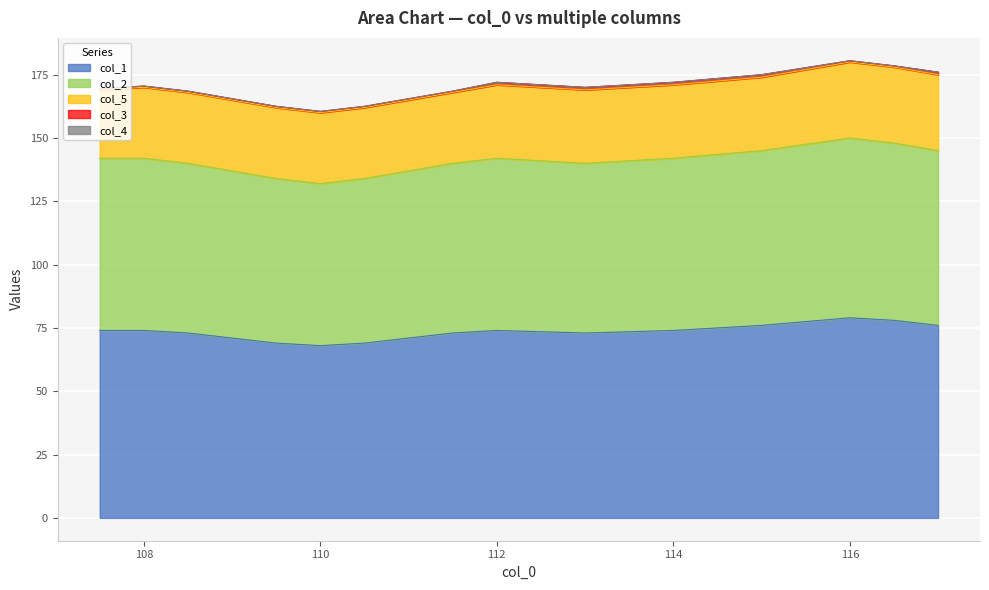

Where is col_1 nearest to the value 73?

108.5